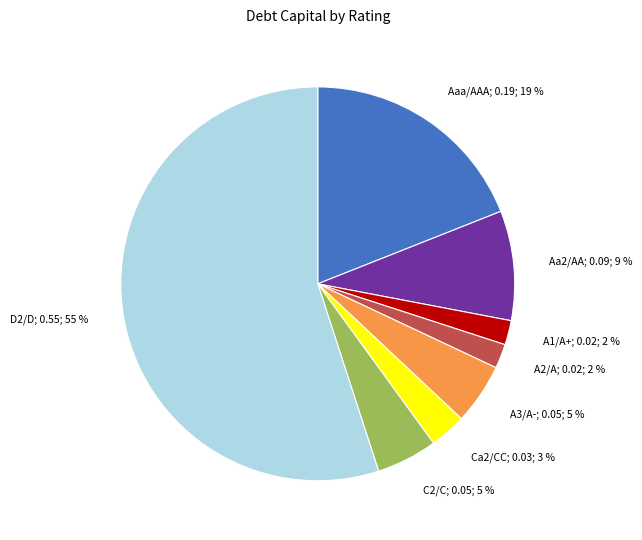

To the nearest percent, what is the difference between the largest and smallest slice percentages?

53%